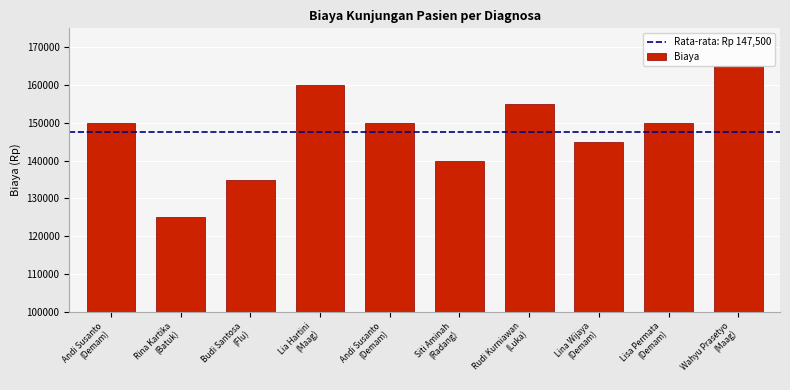

The chart shows a value of 35000 at Lia Hartini
(Maag). True or false?

False